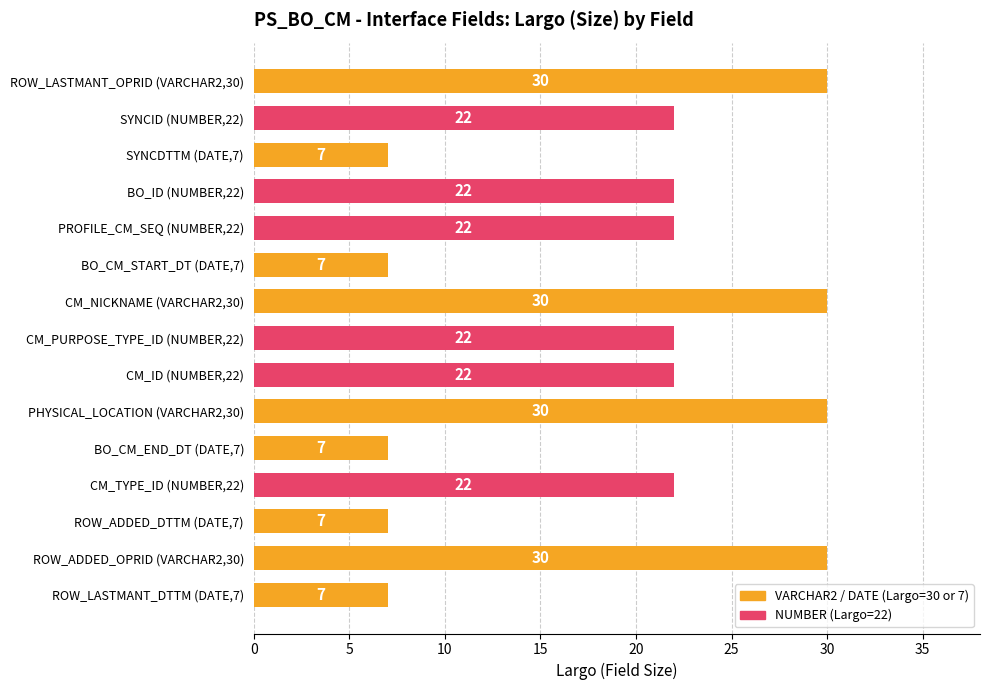

How many values are between 7 and 30?

15